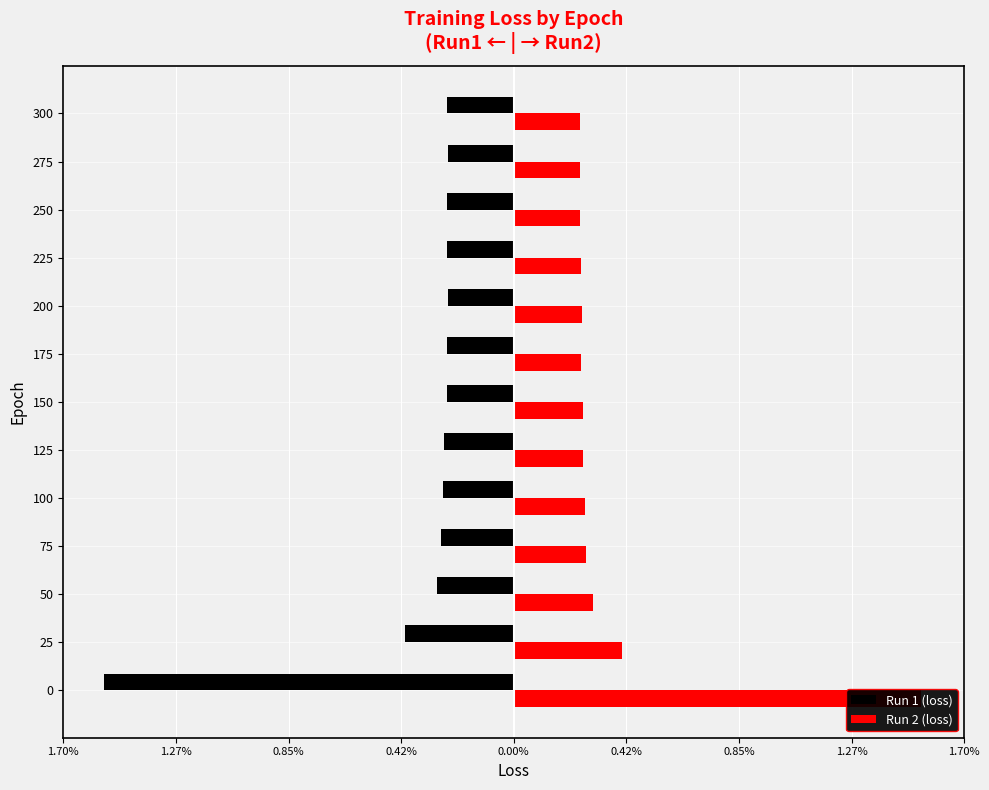

Are the bars horizontal?

Yes